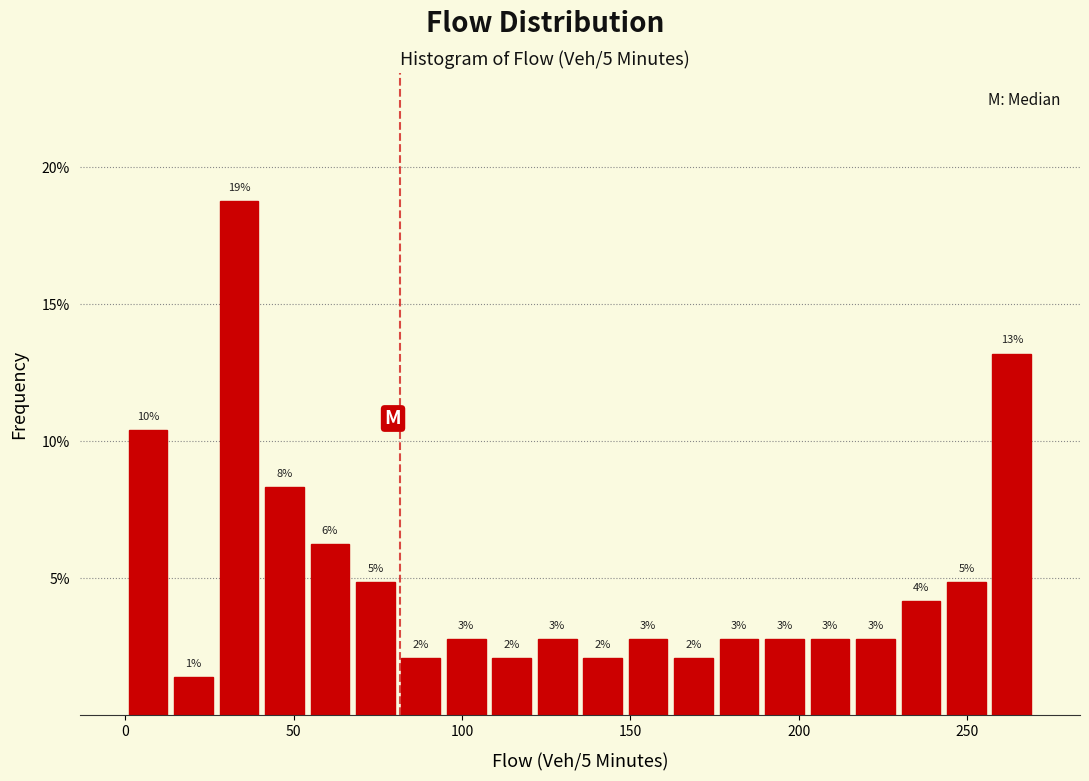

Around what value on the x-axis is the tallest bar? Give the approximate position of its centre, as read against the axis.

35